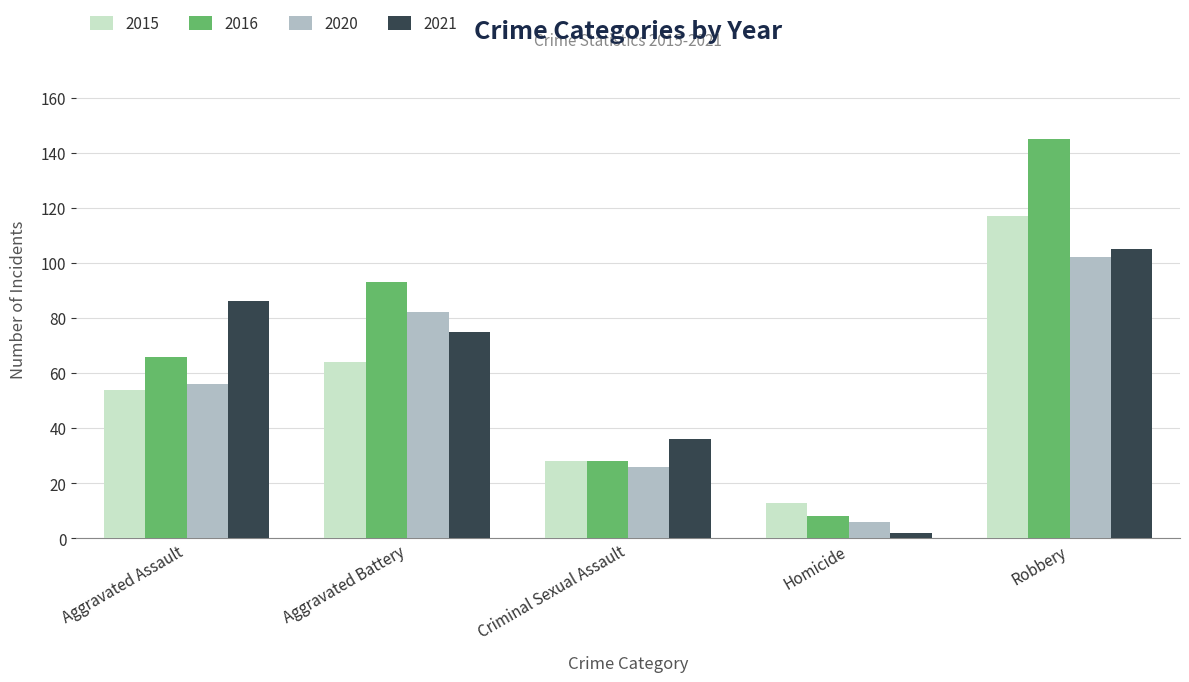

At Robbery, list the series in order from largest to smallest.

2016, 2015, 2021, 2020